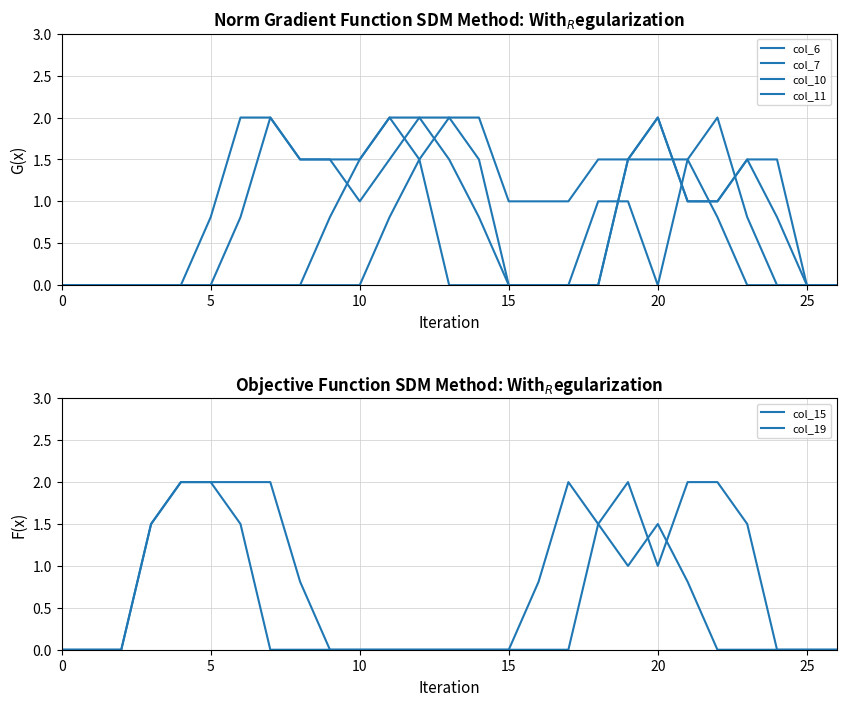

Count the number of data series in this chart.

6